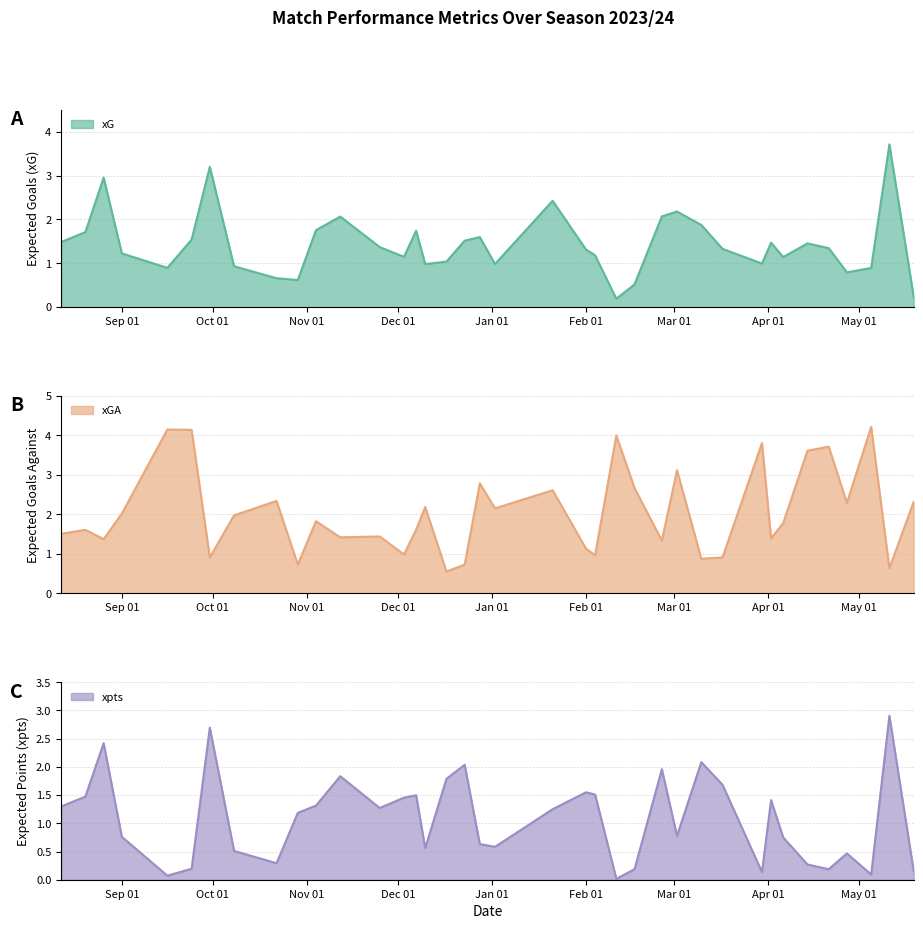

Which has a higher value, 2023-12-03 or 2024-02-11?

2023-12-03